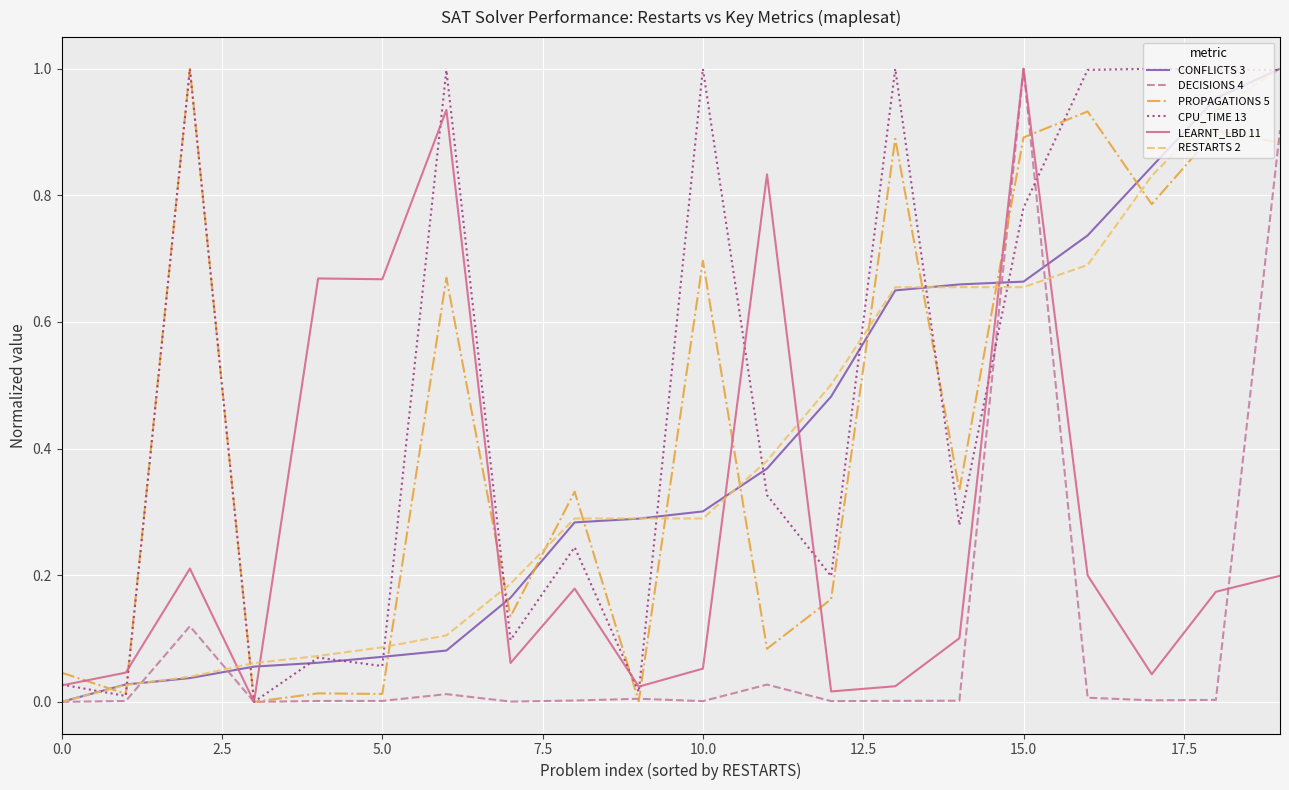

Which series ends up on top after the final intersection of LEARNT_LBD 11 and RESTARTS 2?

RESTARTS 2